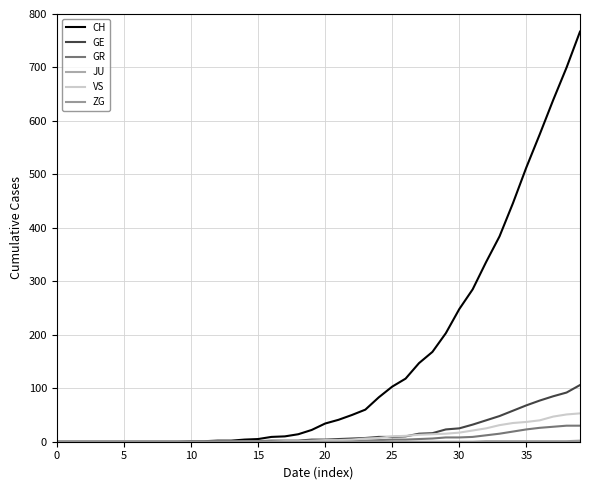

Where is VS nearest to the value 26?

32